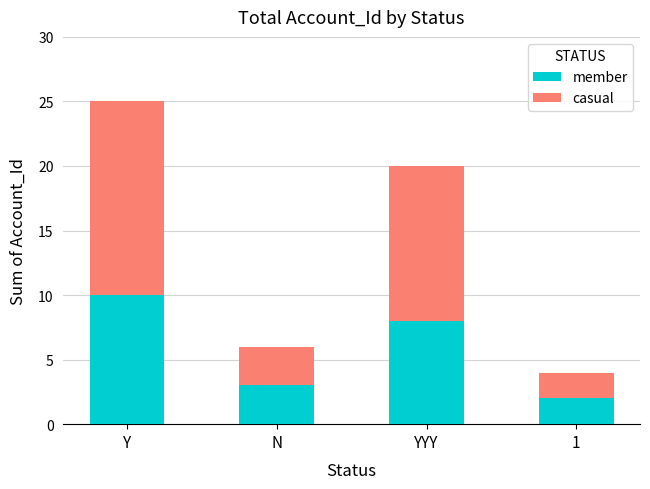

What is the total value across all series at Y?

25